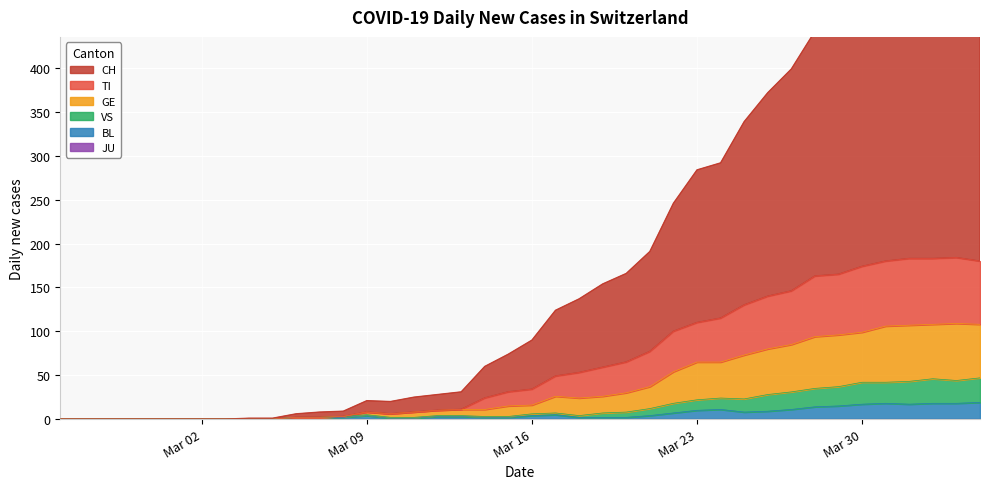

True or false: CH has a value of 4 at 2020-03-08.

False